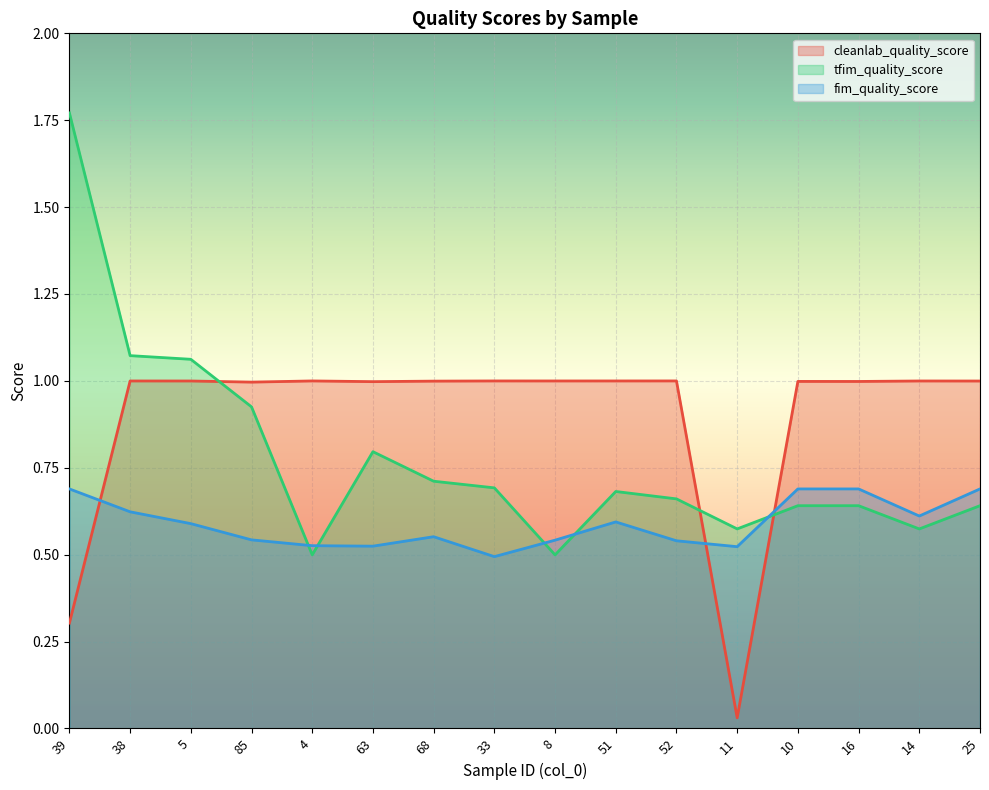

How many lines are shown in the chart?

3